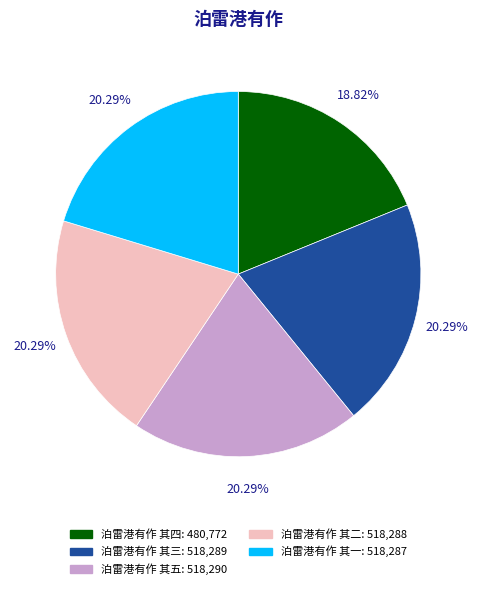

Does 泊雷港有作 其四 represent more than half of the total?

No